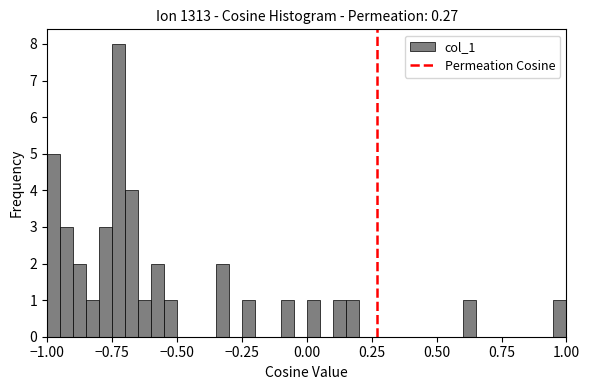

Around what value on the x-axis is the tallest bar? Give the approximate position of its centre, as read against the axis.

-0.70